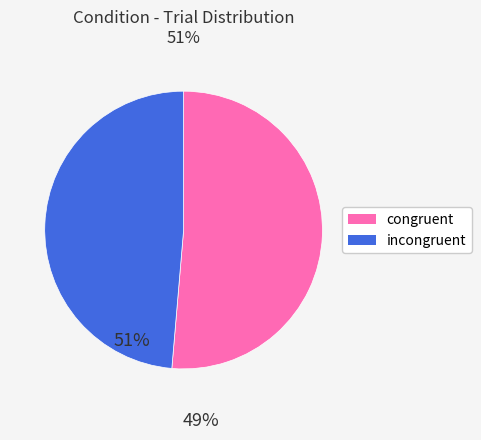

Which slice is the largest?

congruent